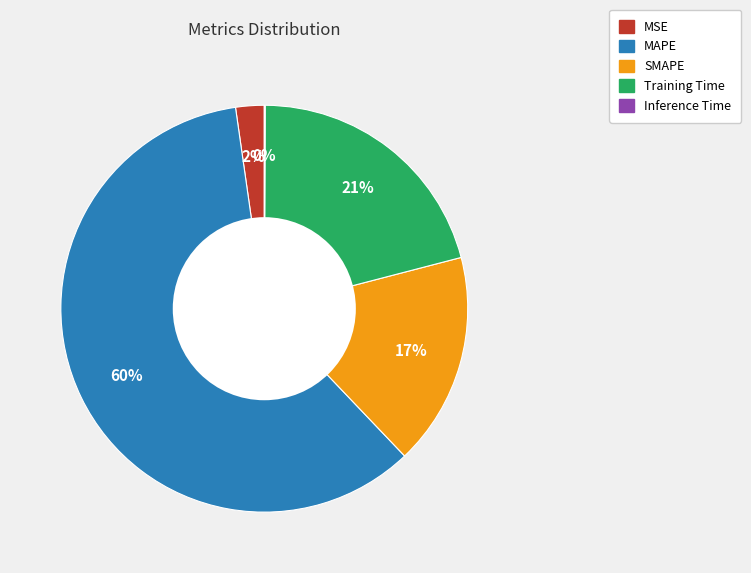

Which has a higher value, SMAPE or MSE?

SMAPE